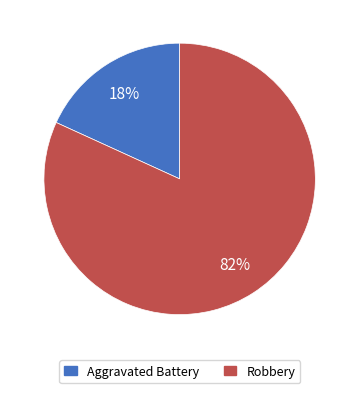

To the nearest percent, what is the difference between the largest and smallest slice percentages?

64%